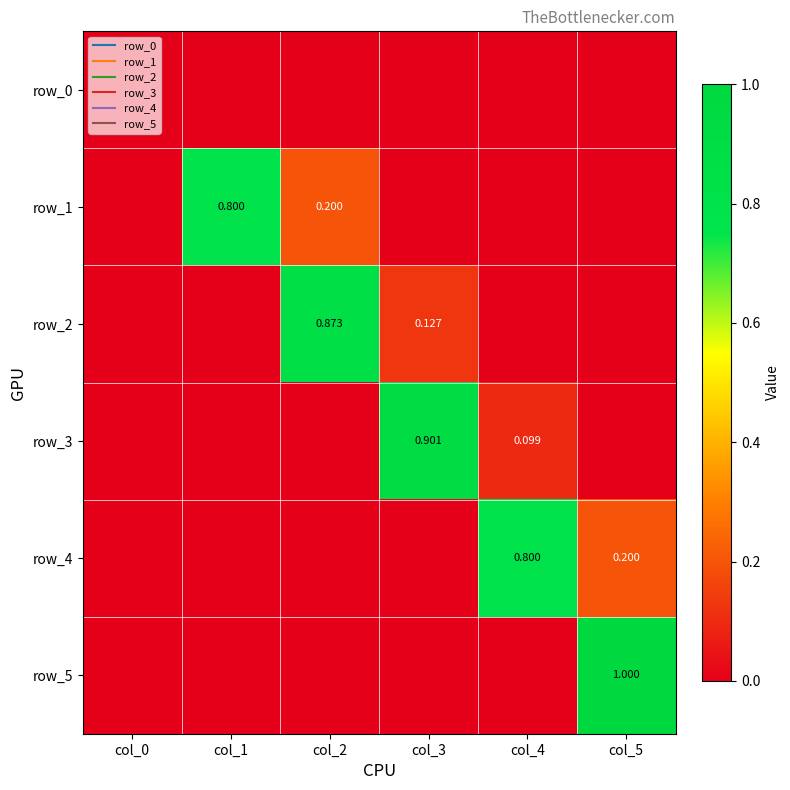

How many values in the row_2 series exceed 0?

2